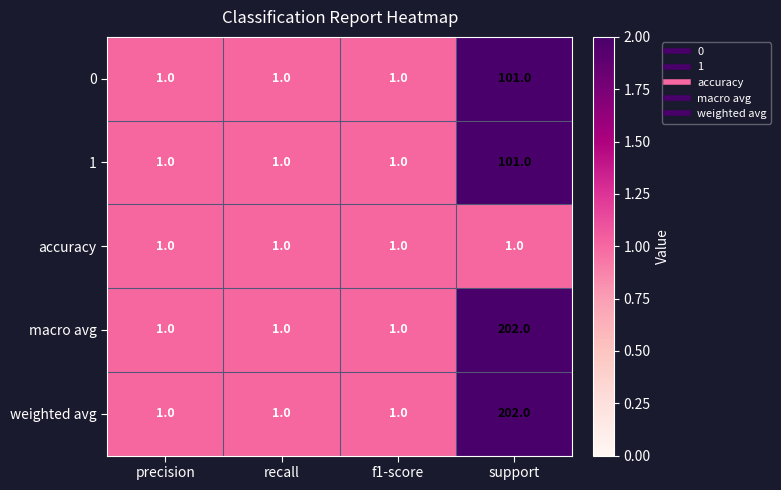

Which label corresponds to the largest value in the chart?

support